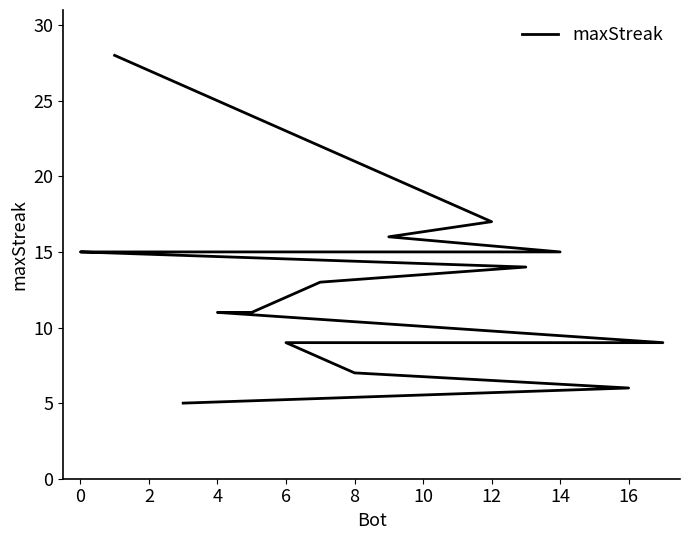

What is the difference between the maximum and minimum values?

23